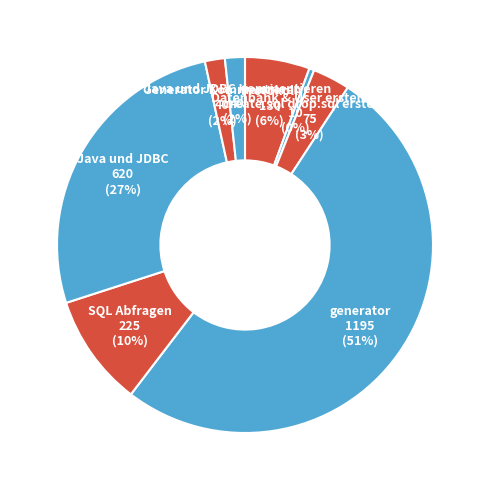

Rank the categories by value from highest to lowest.

generator, Java und JDBC, SQL Abfragen, Protokoll, create.sql drop.sql erstellen, Generator Kommentieren, Java und JDBC Kommentieren, Datenbank & User erstellen